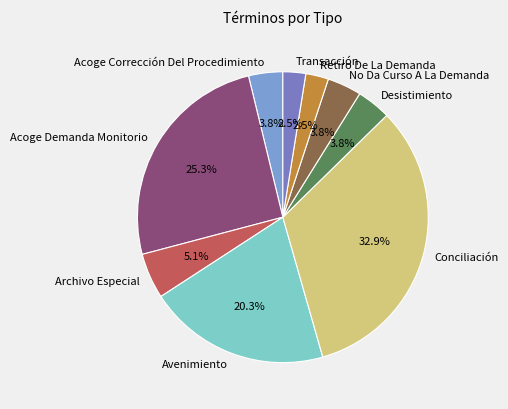

How many slices are in this pie chart?

9